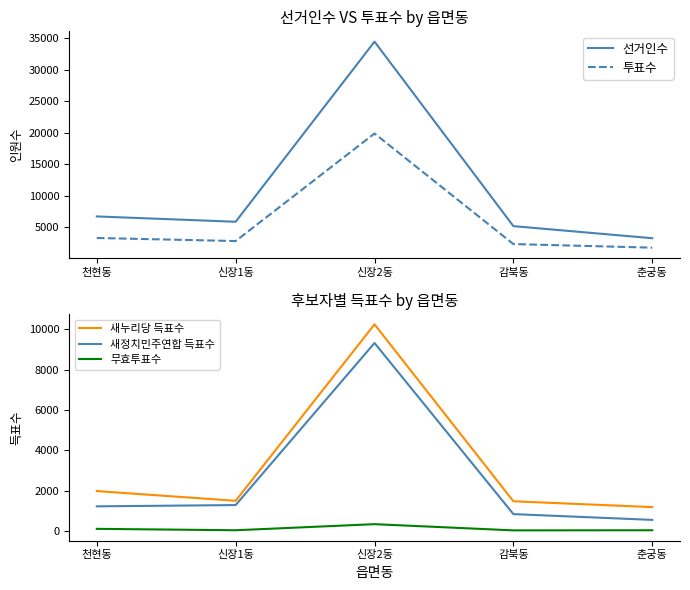

What is the difference between the highest and lowest values at 천현동?

6626